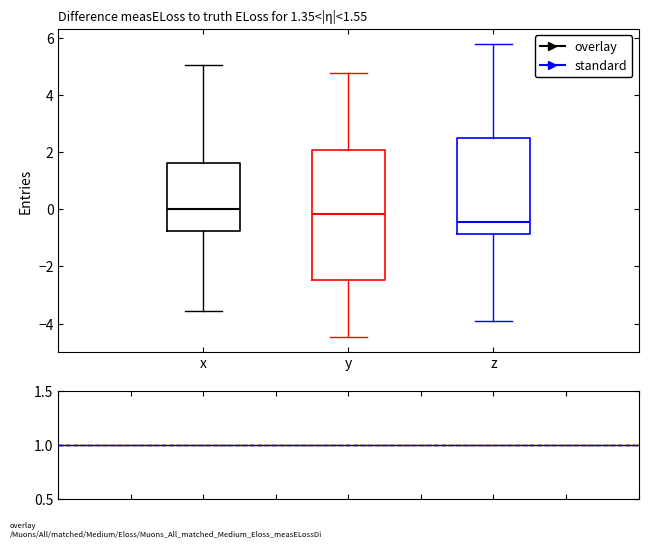

Which box is the tallest, from its lower edge to its upper edge?

y